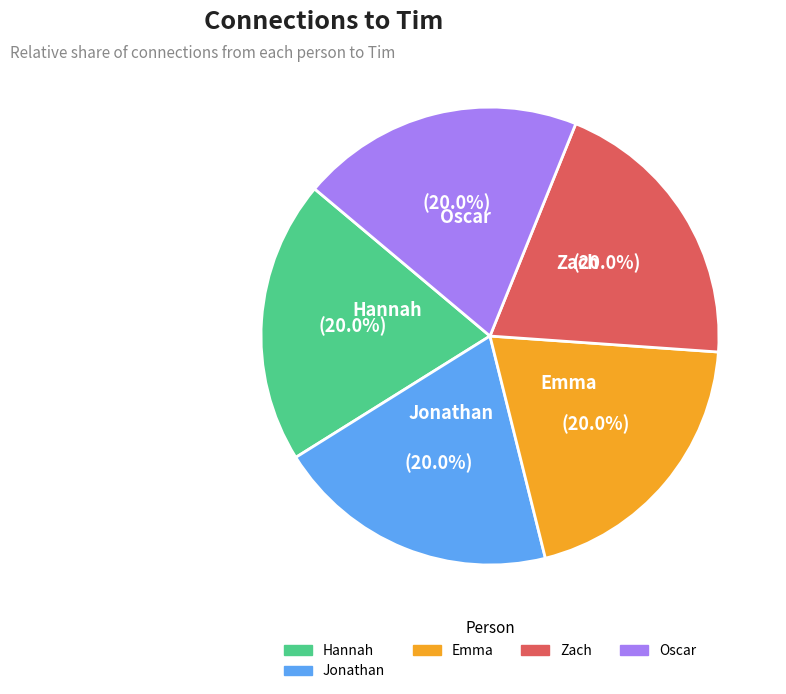

Is there any slice that represents more than half of the pie?

No